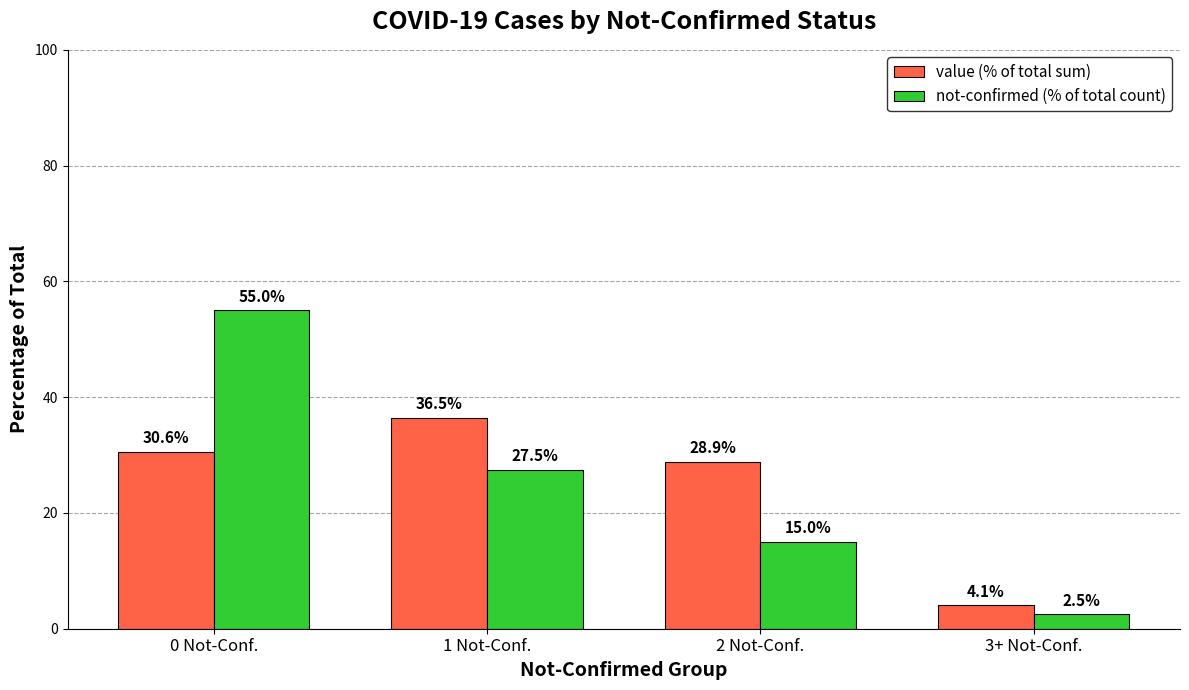

What value does the value (% of total sum) series have at 1 Not-Conf.?

36.5